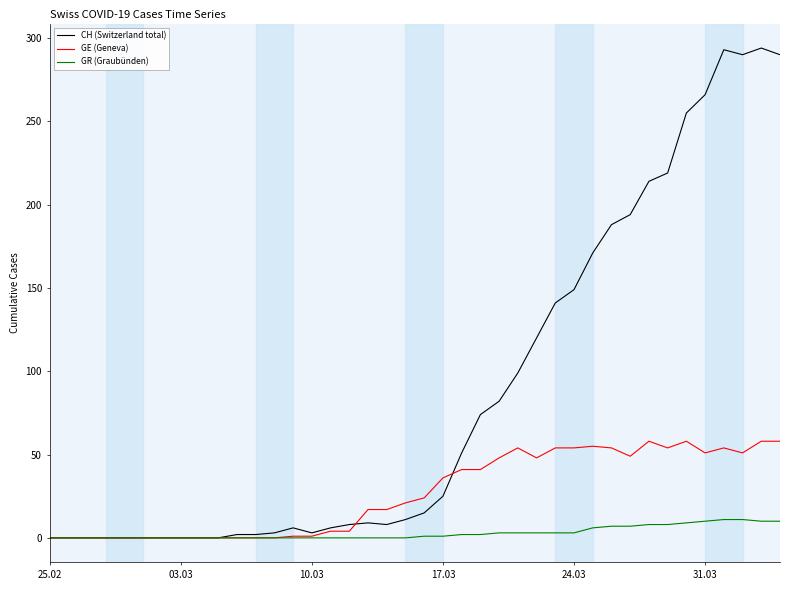

What is the greatest value displayed?

294